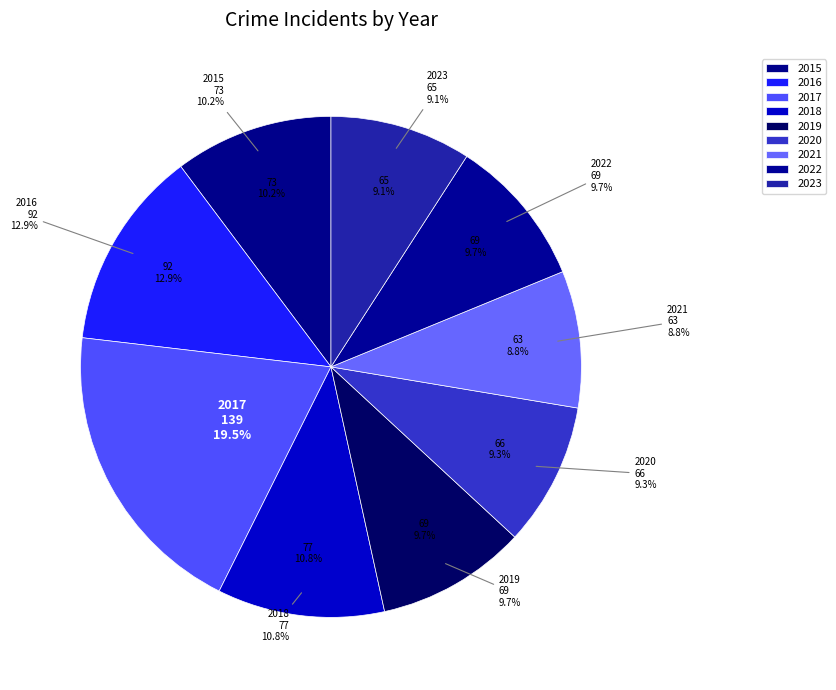

What is the smallest slice in the pie chart?

2021